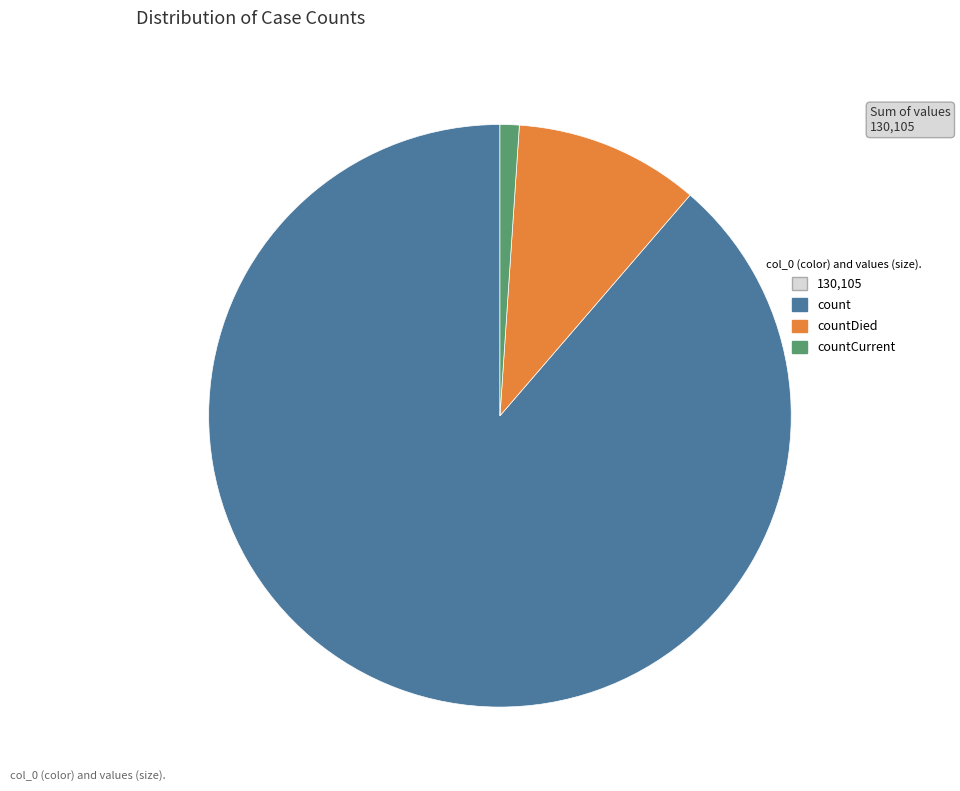

Does any single category account for the majority?

Yes